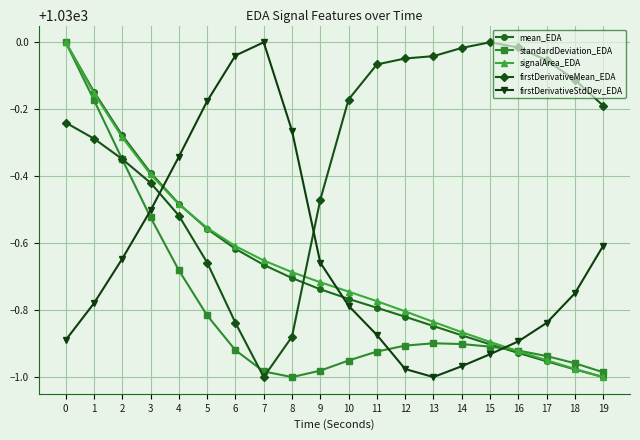

What is the difference between the maximum and second lowest values in the standardDeviation_EDA series?

1.0